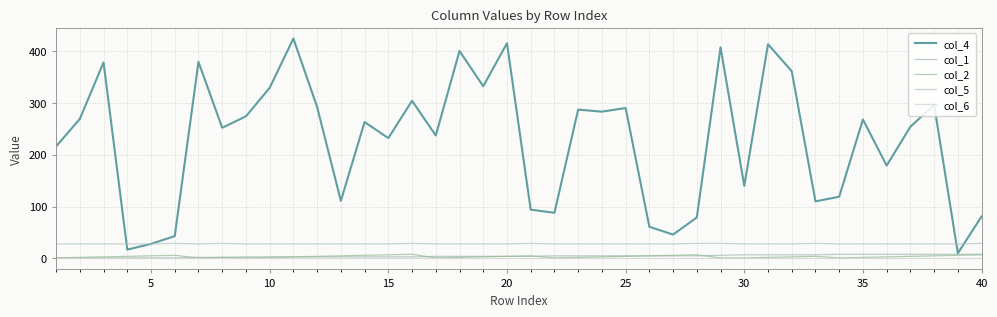

How many lines are shown in the chart?

5